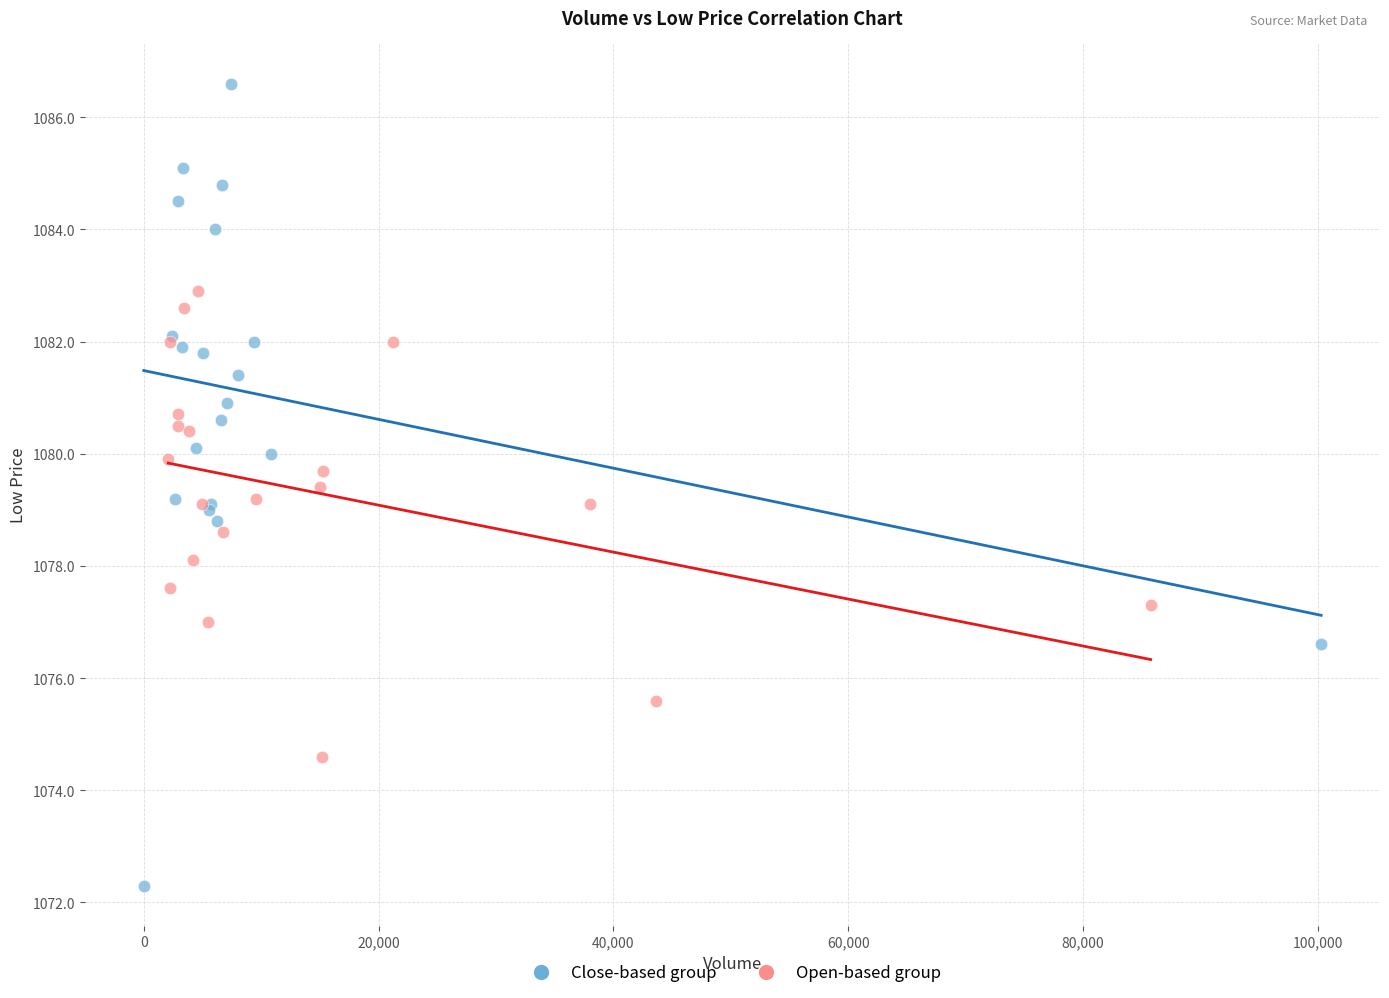

Which series reaches the maximum Y coordinate?

Close-based group